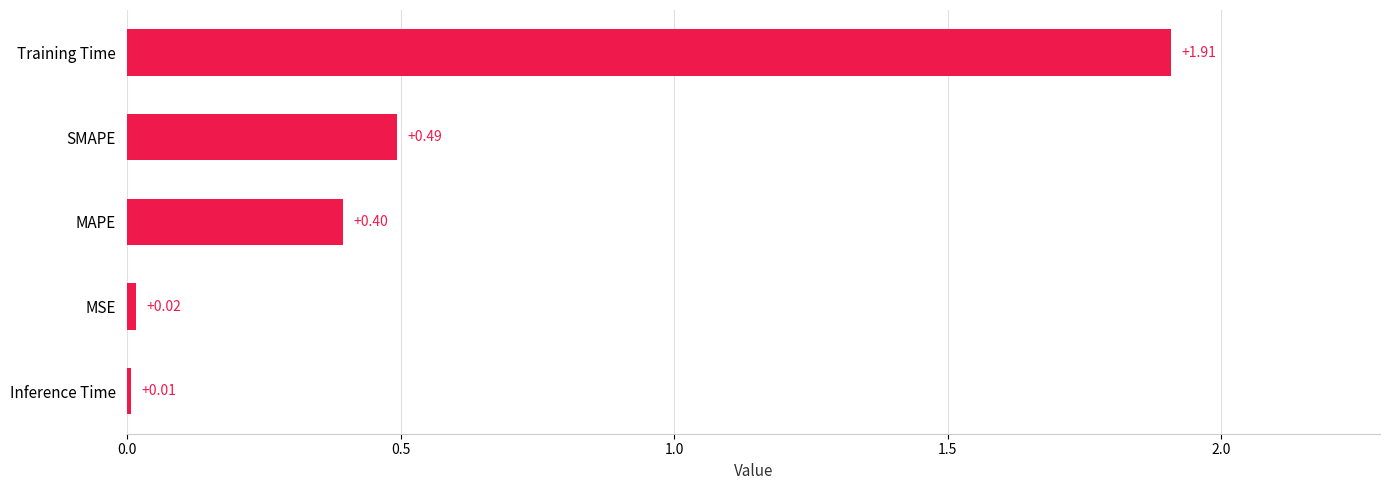

Which label corresponds to the largest value in the chart?

Training Time